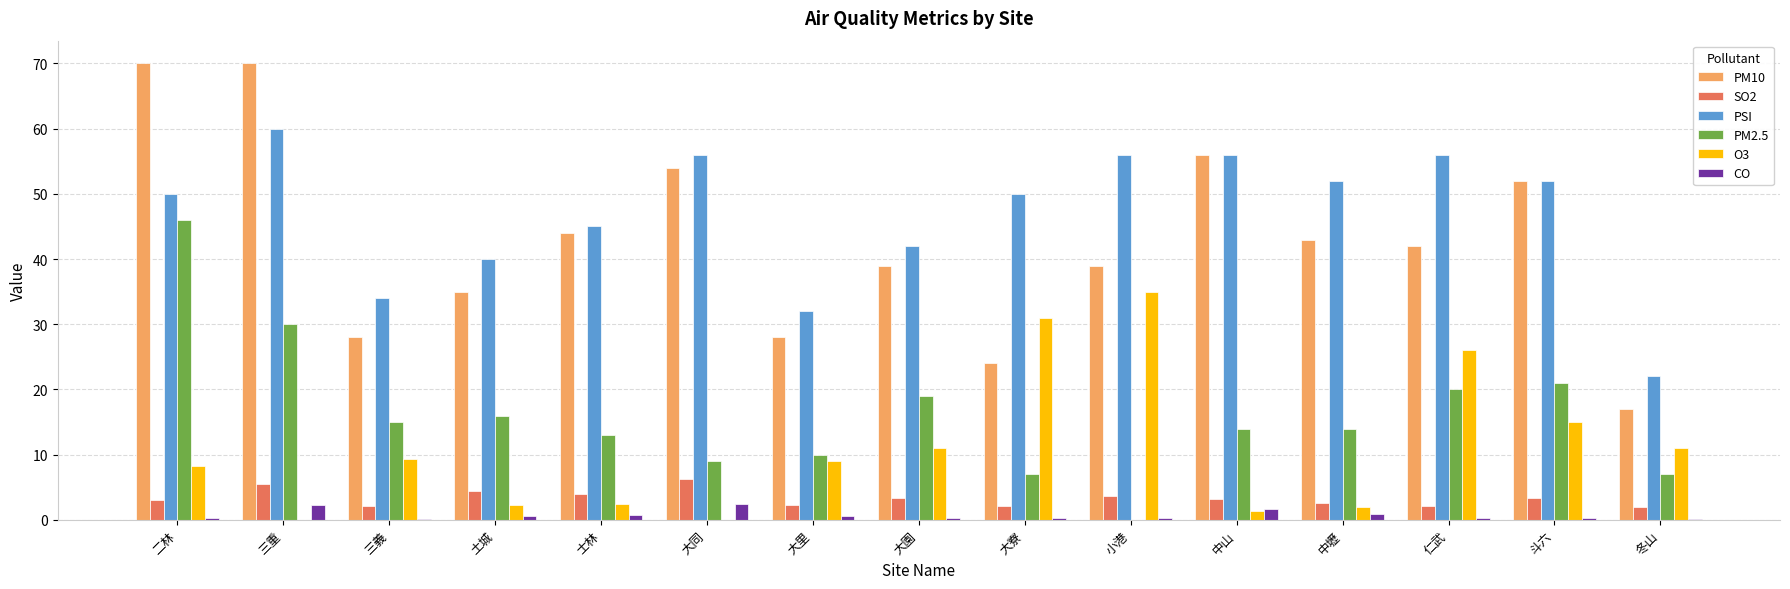

At which category is the sum across all series the highest?

二林